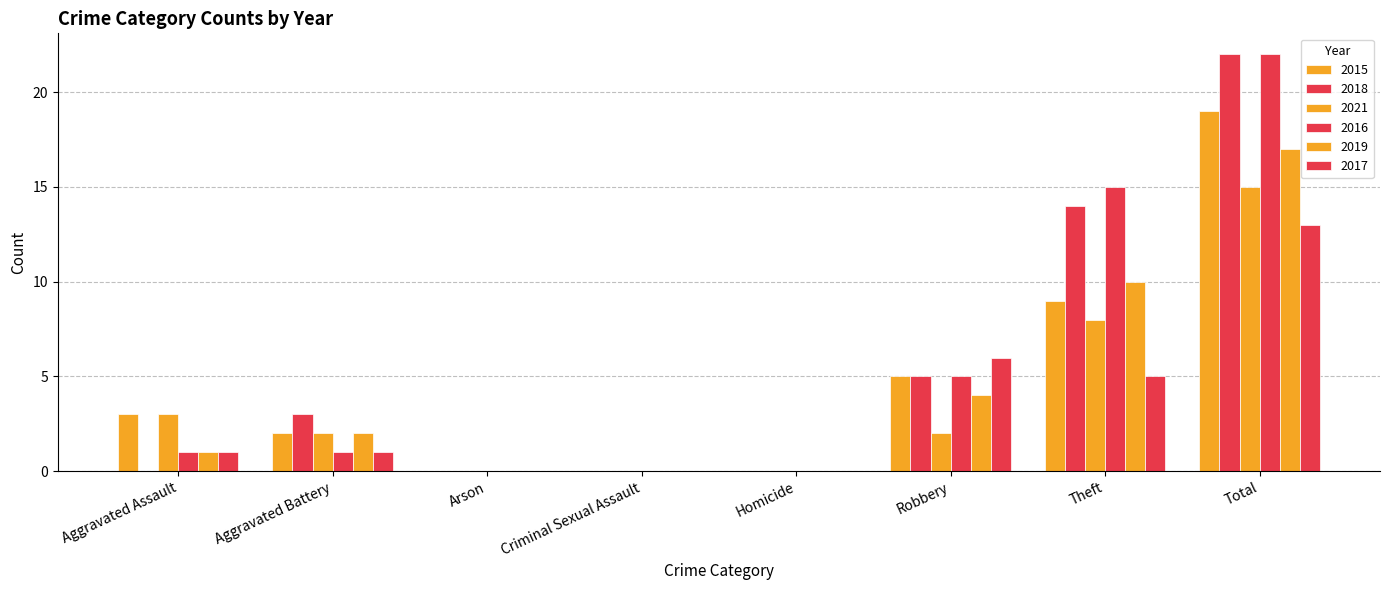

At which label is 2018 closest to 11?

Theft